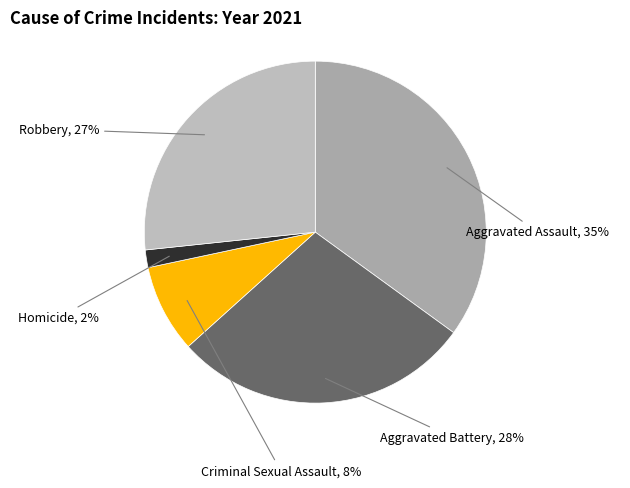

Which category has the smallest portion of the pie?

Homicide